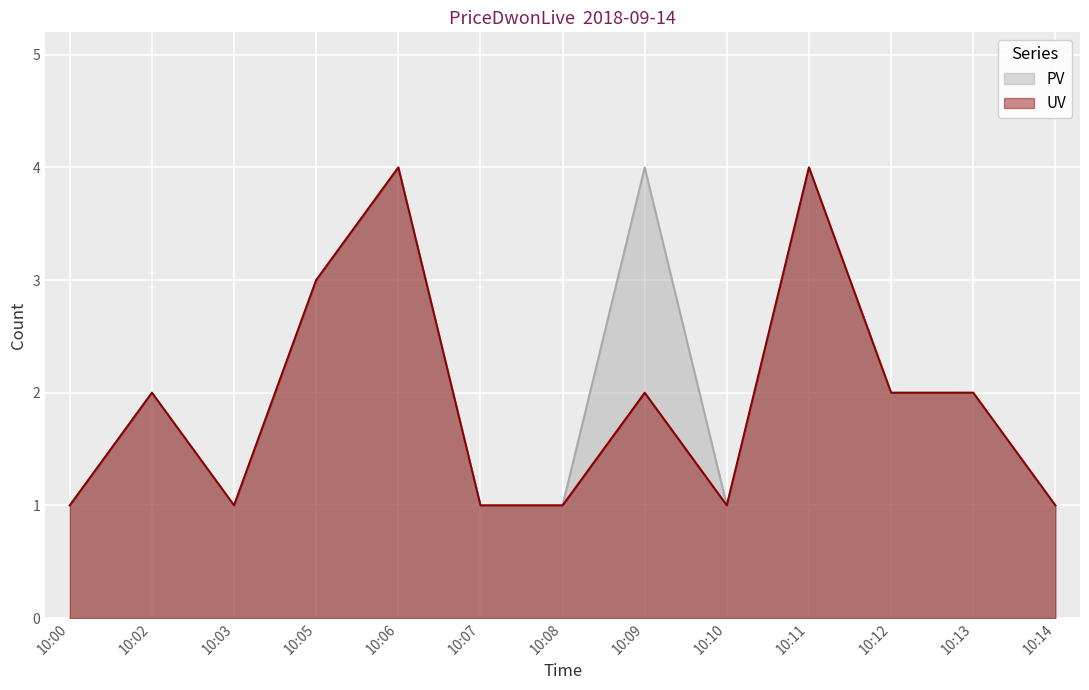

At which category does the chart reach its minimum across all series?

10:00